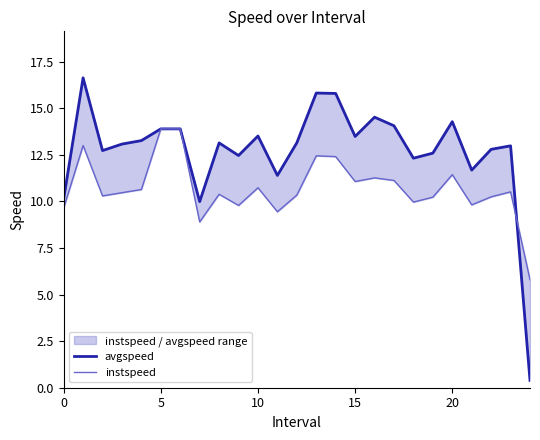

Is the value of instspeed at 6 greater than the value of avgspeed at 6?

No